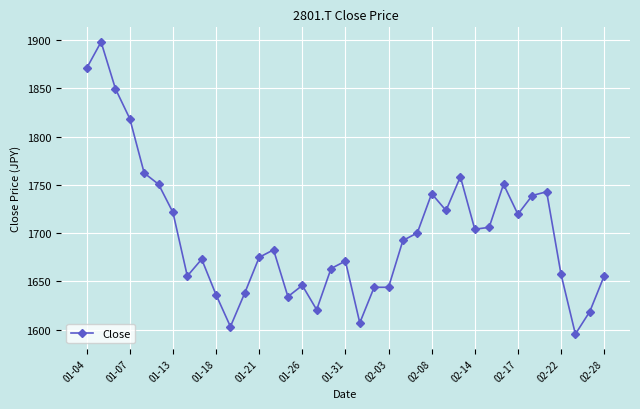

What is the difference between the second highest and minimum values?

275.3